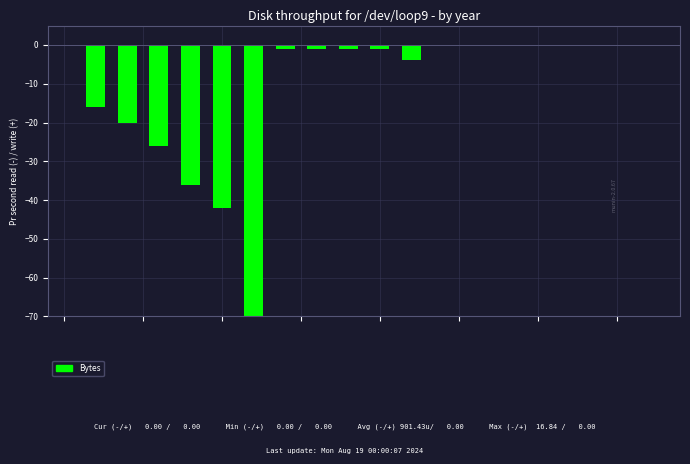

What is the sum of all values?

-218